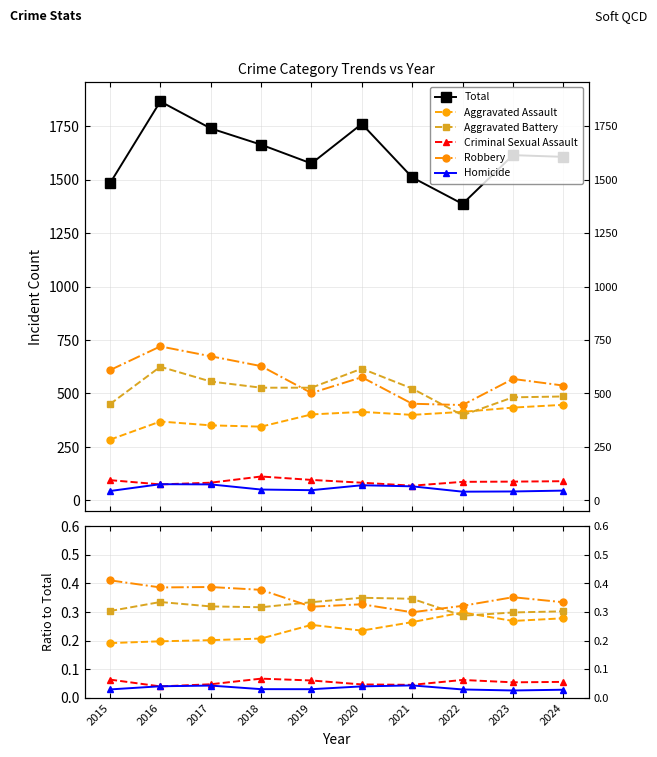

What is the average value of the Robbery series?

0.4